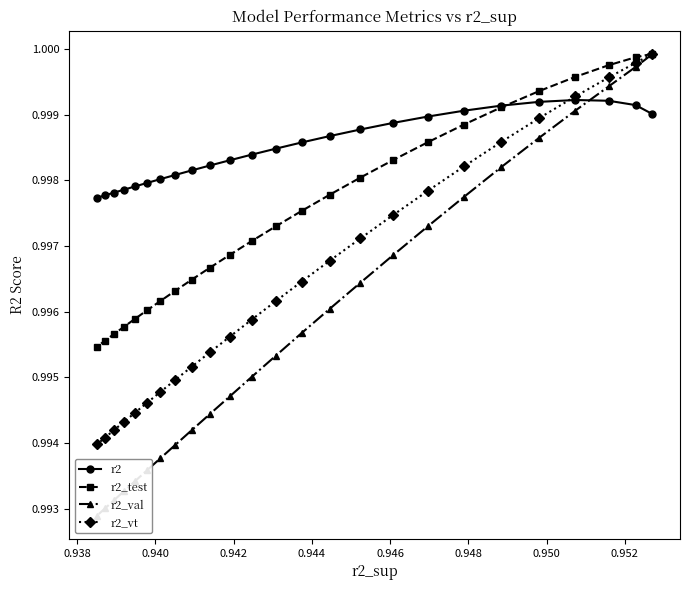

Is this an area chart (filled region under the line)?

No